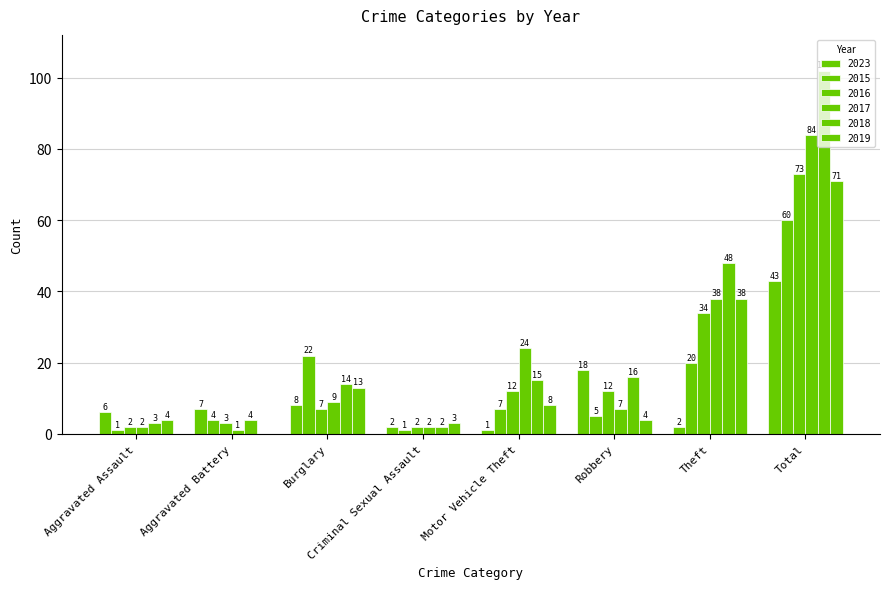

What is the difference between the 2019 values at Motor Vehicle Theft and Aggravated Battery?

8